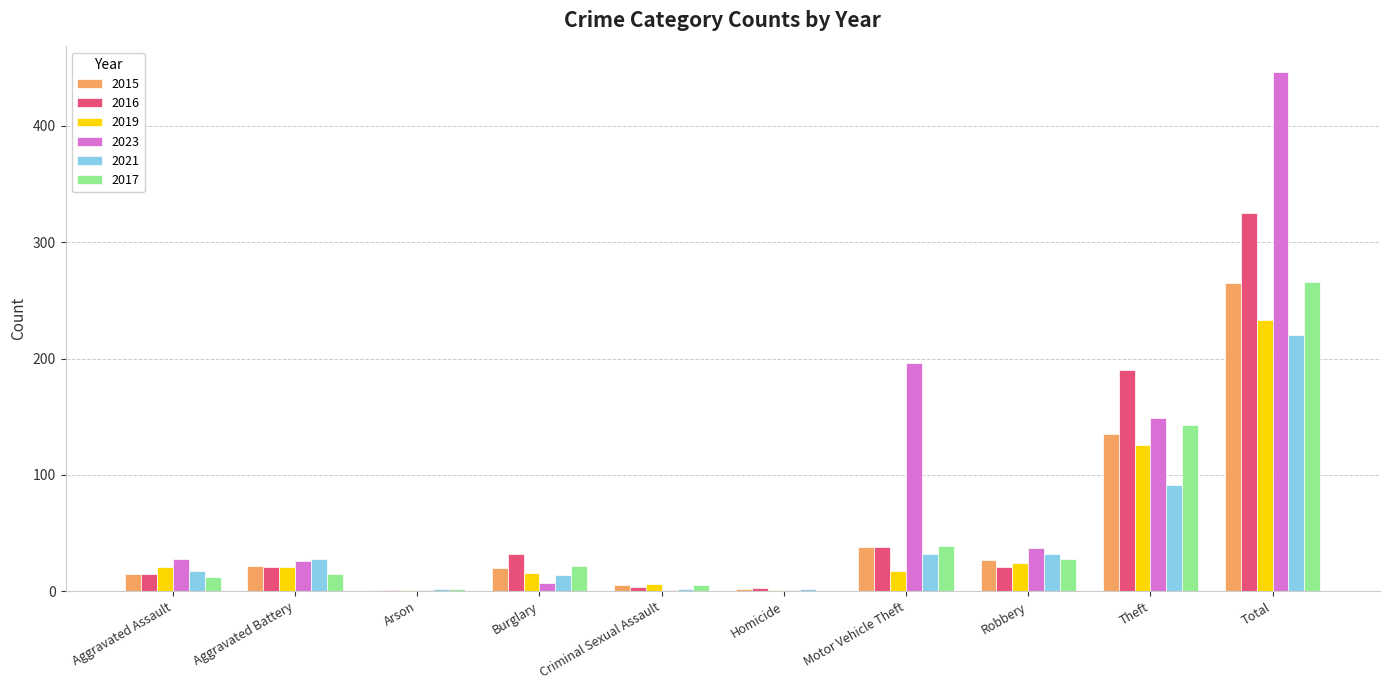

How many categories are shown in the chart?

10